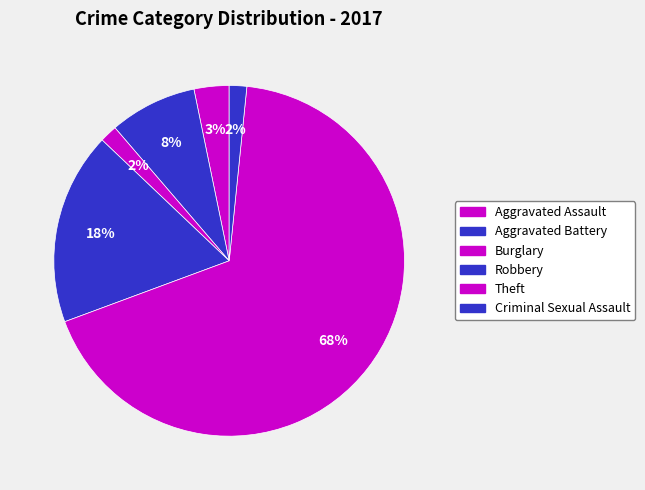

How many slices are in this pie chart?

6